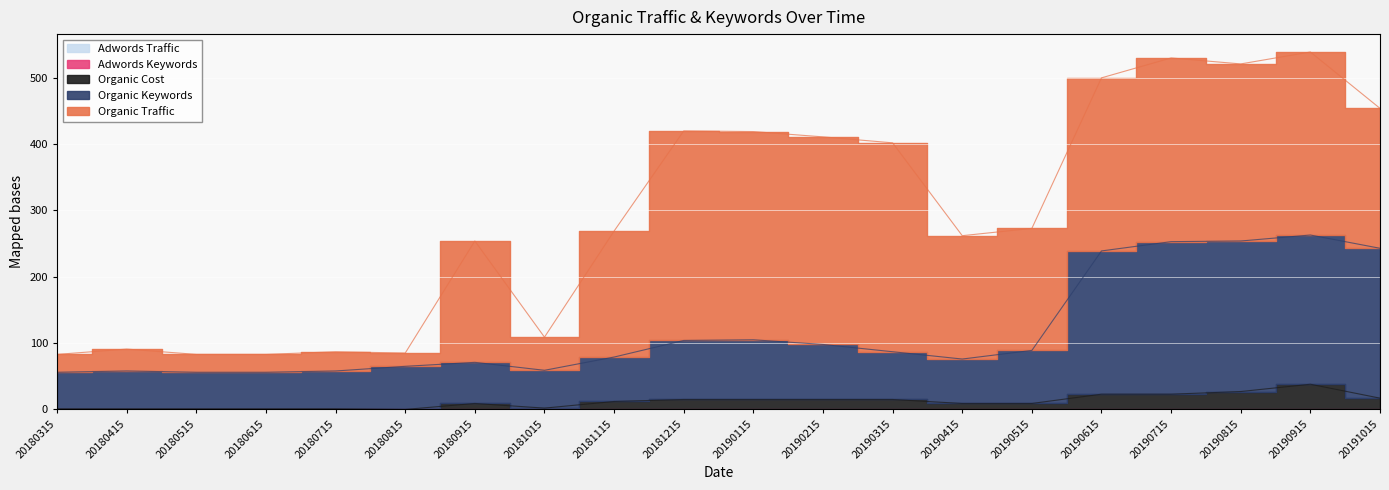

True or false: Adwords Keywords has more than 0 interior local peaks.

False